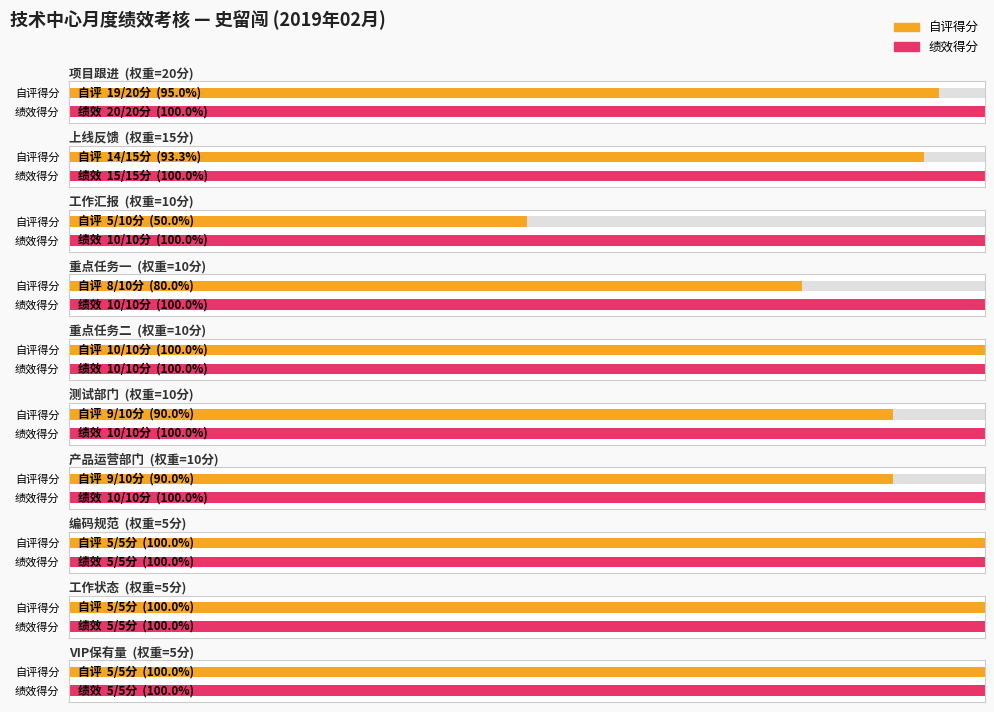

How many bars are there in total?

20